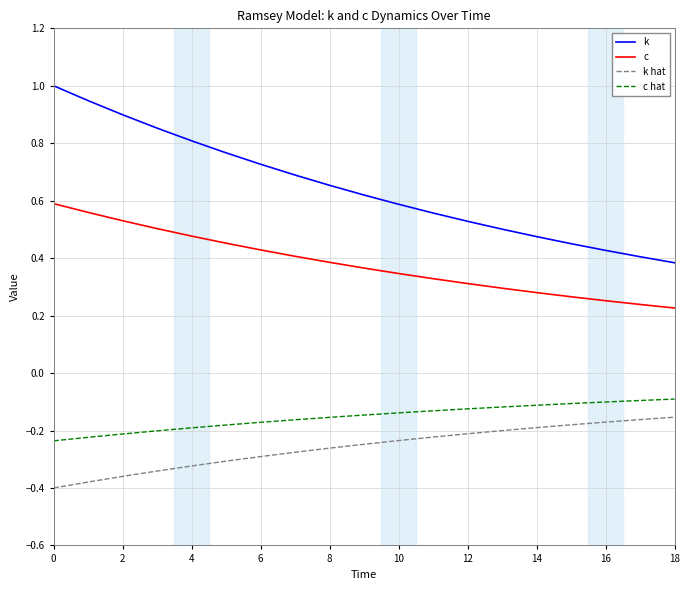

True or false: k hat and c intersect in this chart.

False